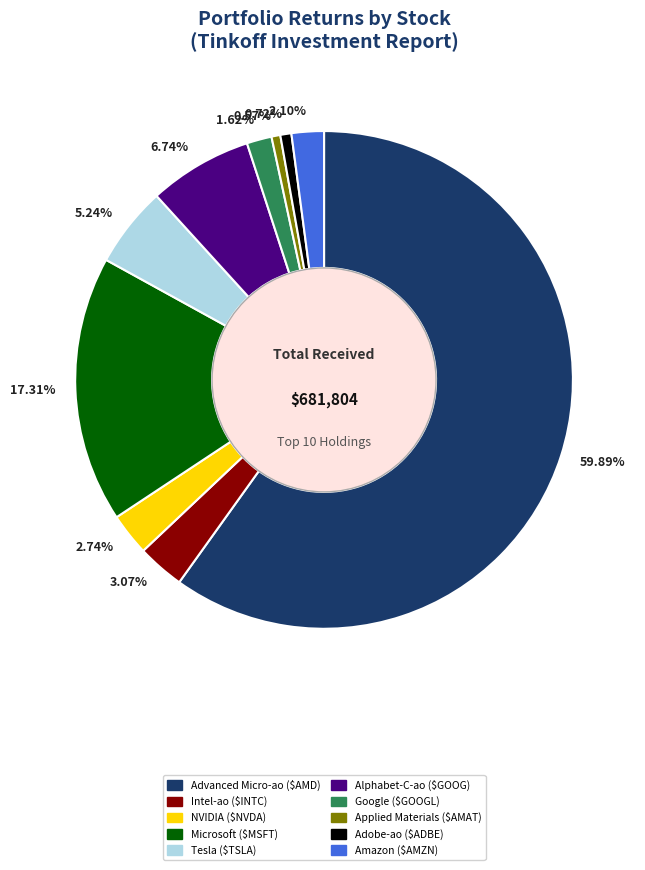

Is there any slice that represents more than half of the pie?

Yes